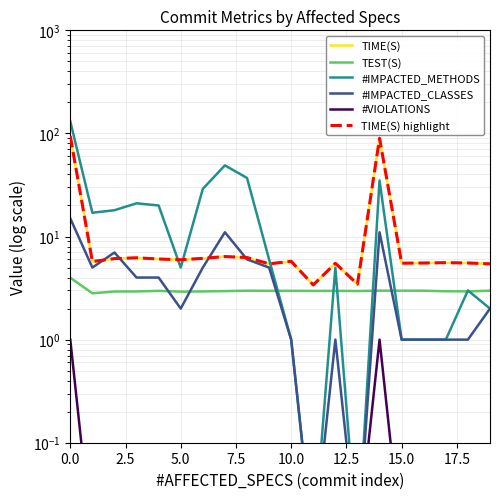

True or false: TEST(S) and #VIOLATIONS cross at least once.

False